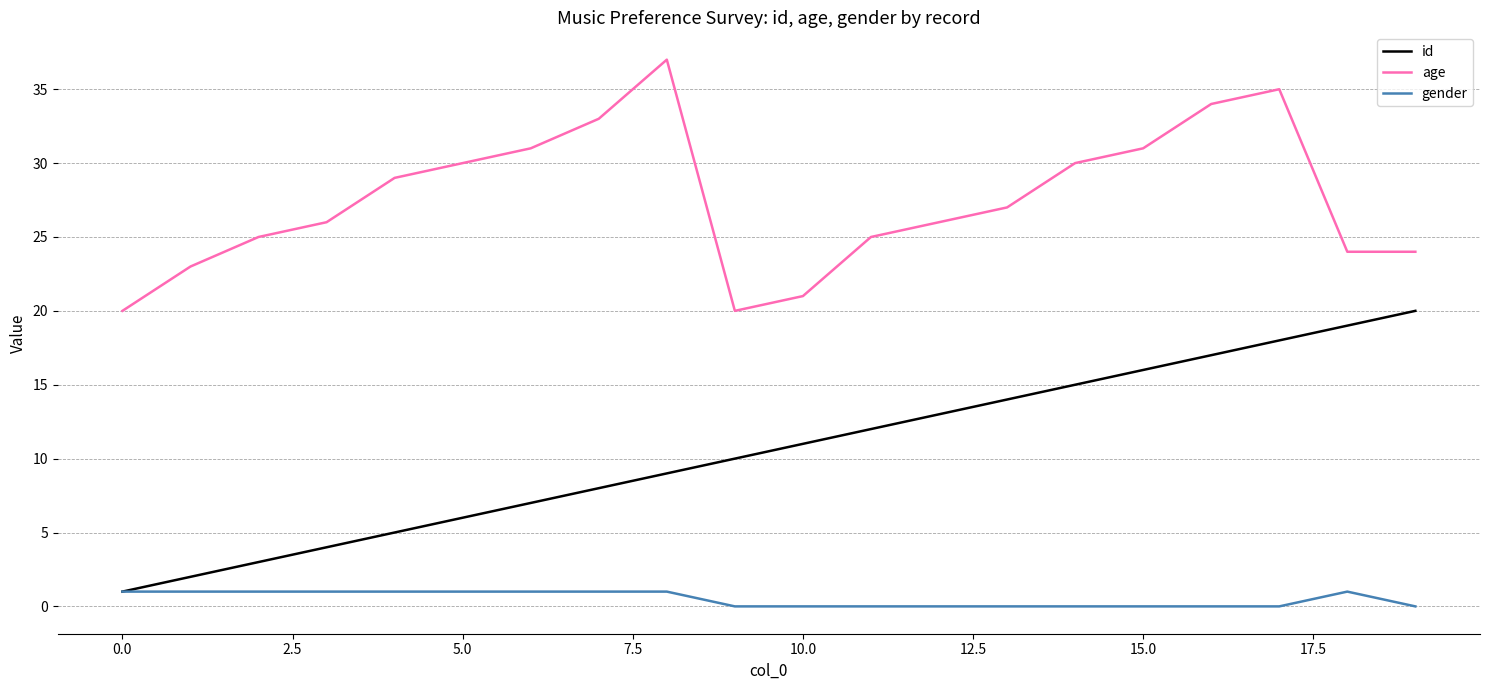

Which series has the widest spread of values?

id